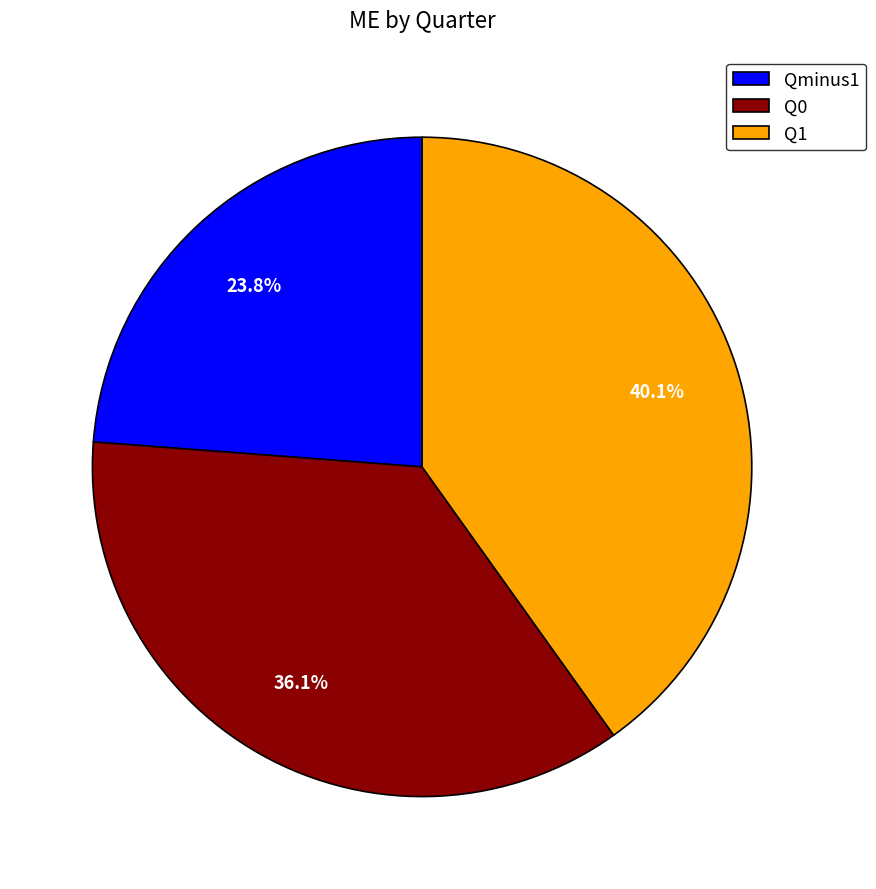

What is the smallest slice in the pie chart?

Qminus1